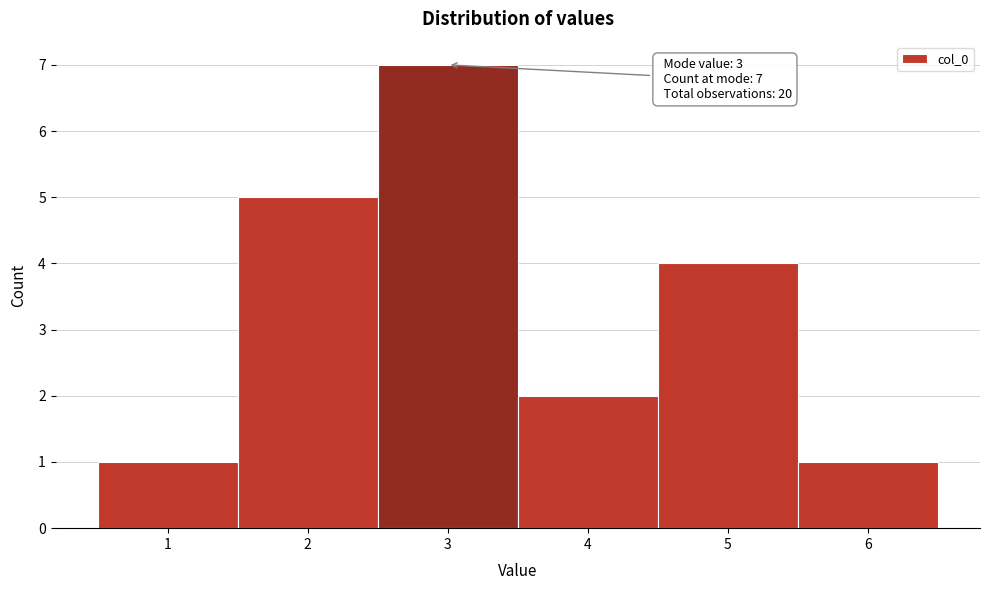

Which range on the x-axis has the tallest bar?

2.5 to 3.5